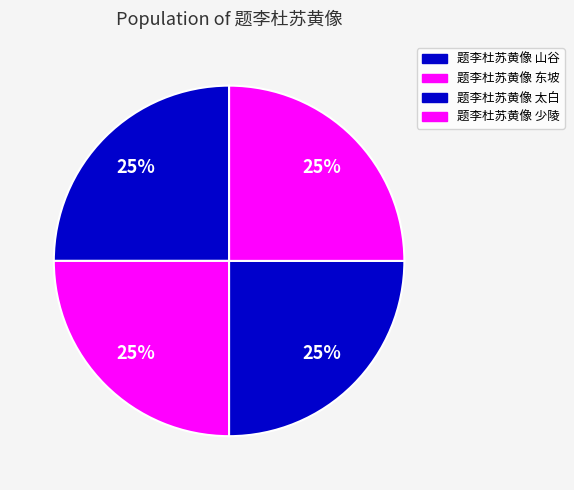

True or false: 题李杜苏黄像 东坡 accounts for 33% of the total.

False